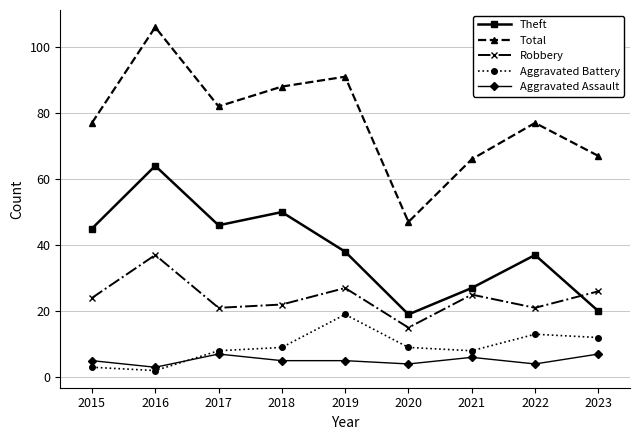

What is the total value across all series at 2021?

132